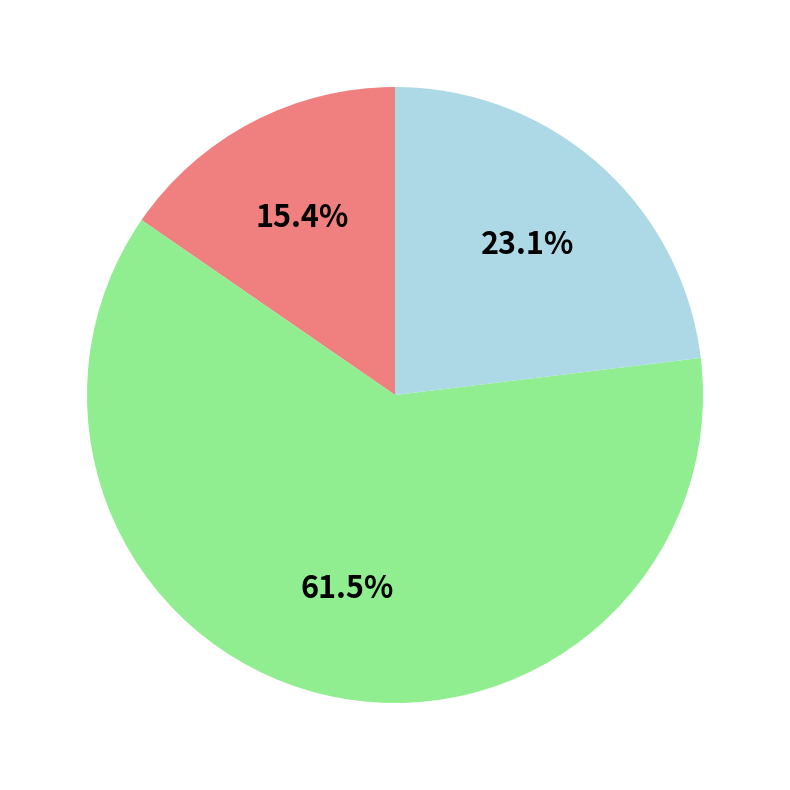

Is there a majority slice in this chart?

Yes